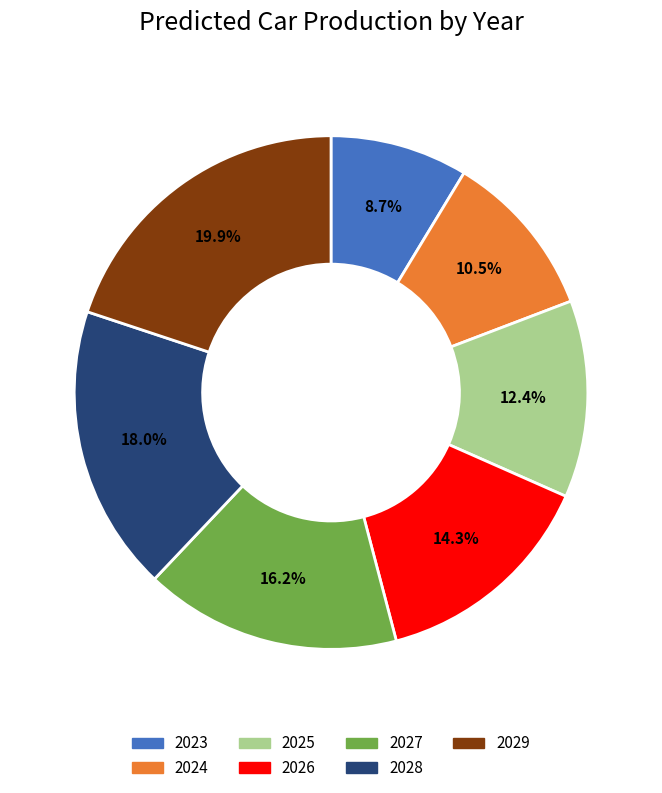

Which category has the smallest portion of the pie?

2023